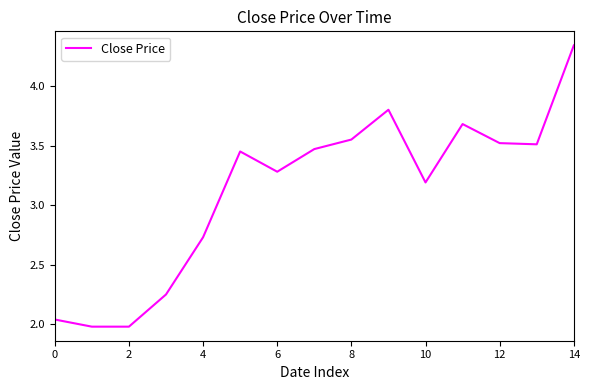

What is the difference between the maximum and minimum values?

2.4